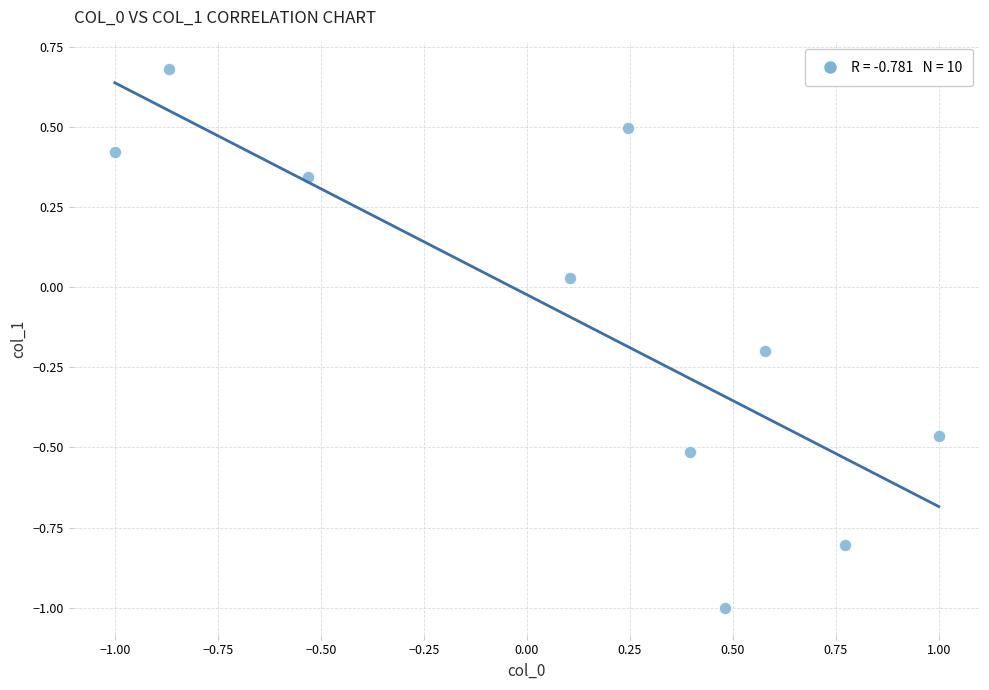

What is the range of Y values (max minus min)?

1.7